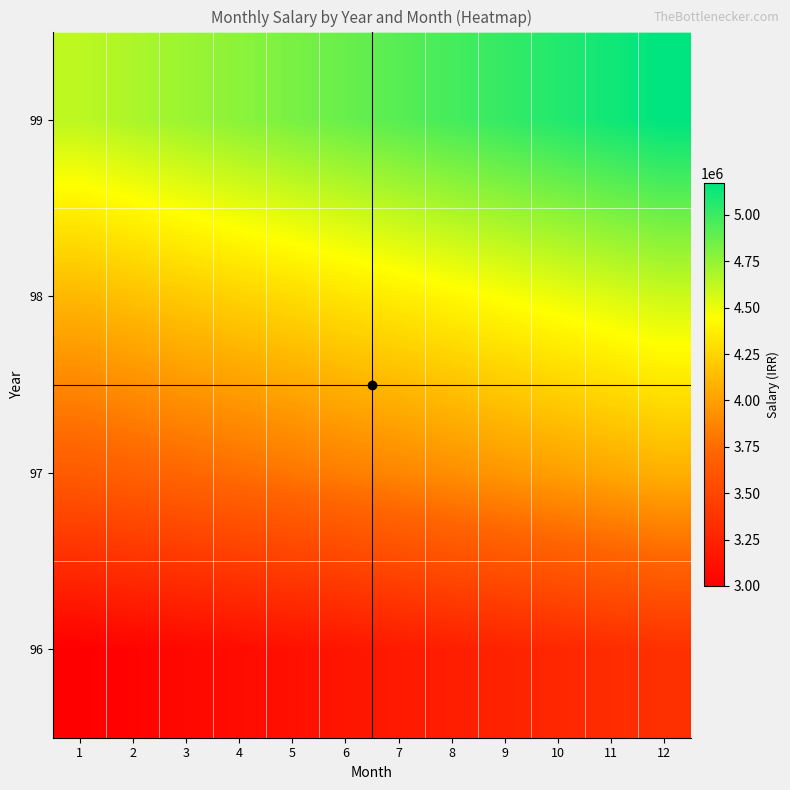

Reading right to left, what are all the values shown in this chart?

96: 12=3347005.0	11=3313866.4	10=3281055.8	9=3248570.1	8=3216406.1	7=3184560.5	6=3153030.2	5=3121812.0	4=3090903.0	3=3060300.0	2=3030000.0	1=3000000.0
97: 12=4072189.5	11=4031870.8	10=3991951.2	9=3952427.0	8=3913294.0	7=3874548.5	6=3836186.7	5=3798204.6	4=3760598.6	3=3723365.0	2=3686500.0	1=3650000.0
98: 12=4588645.0	11=4543212.9	10=4498230.6	9=4453693.6	8=4409597.7	7=4365938.3	6=4322711.2	5=4279912.1	4=4237536.7	3=4195580.9	2=4154040.5	1=4112911.4
99: 12=5170058.7	11=5118870.0	10=5068188.2	9=5018008.1	8=4968324.8	7=4919133.5	6=4870429.1	5=4822206.8	4=4774462.2	3=4727685.5	2=4680876.8	1=4634531.5